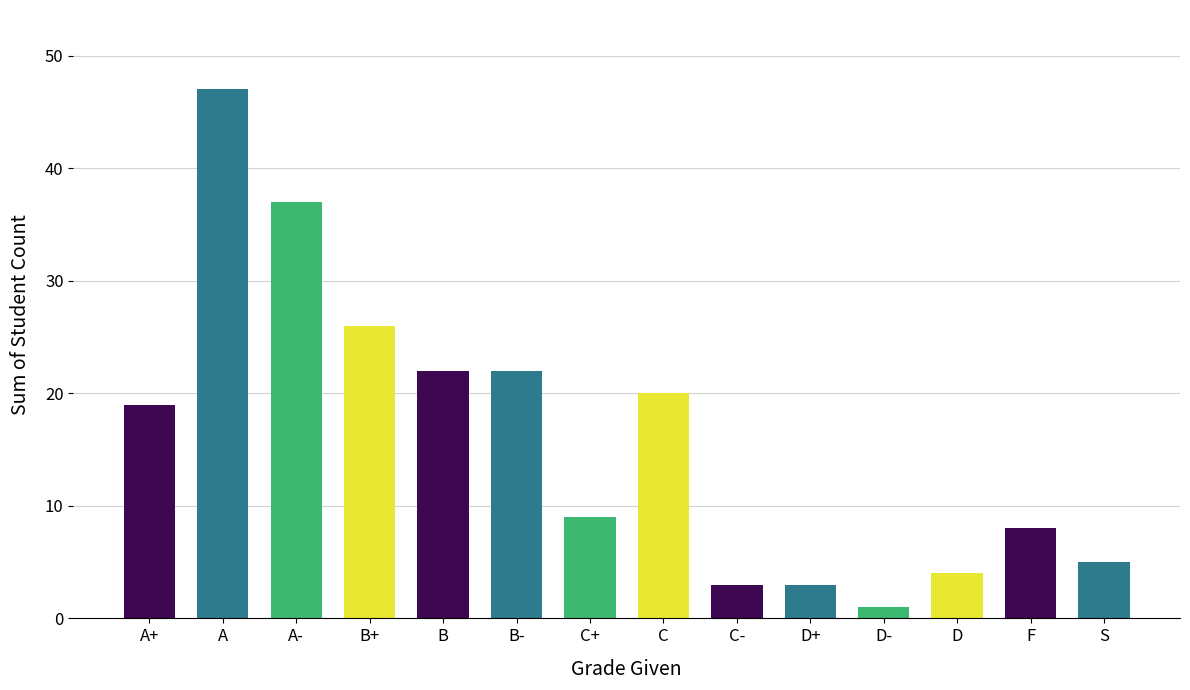

What is the value of the 5th bar from the left?

22